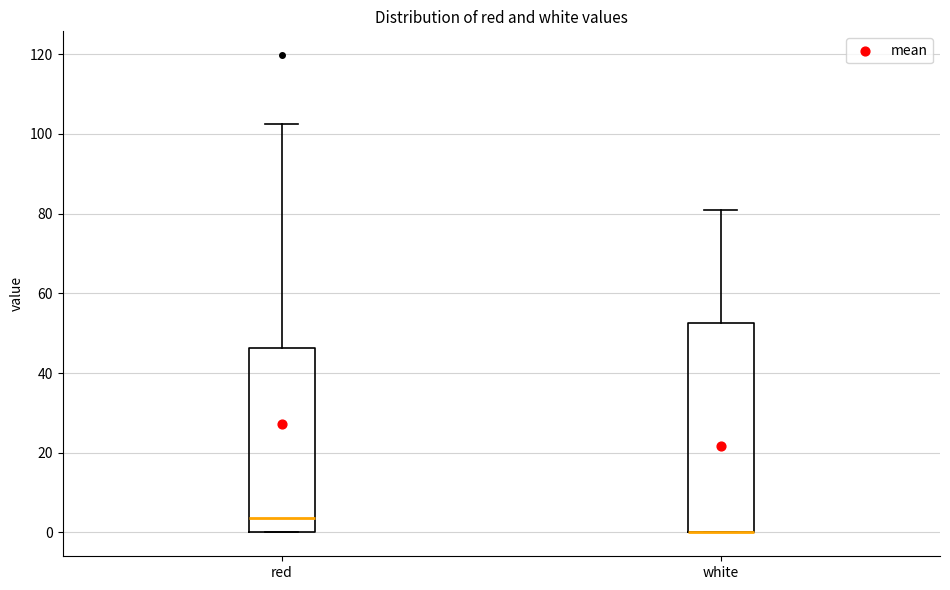

Reading left to right, transcribe this box plot: for each box, give where its median line is, the range the box spans, and where its two whiskers end, as read against the y-axis. The values are not printed on the chart, so give them approximately, as read against the axis.

red: median 4, box 0 to 46, whiskers 0 to 102
white: median 0 (drawn on the box's lower edge), box 0 to 52, whiskers 0 to 80